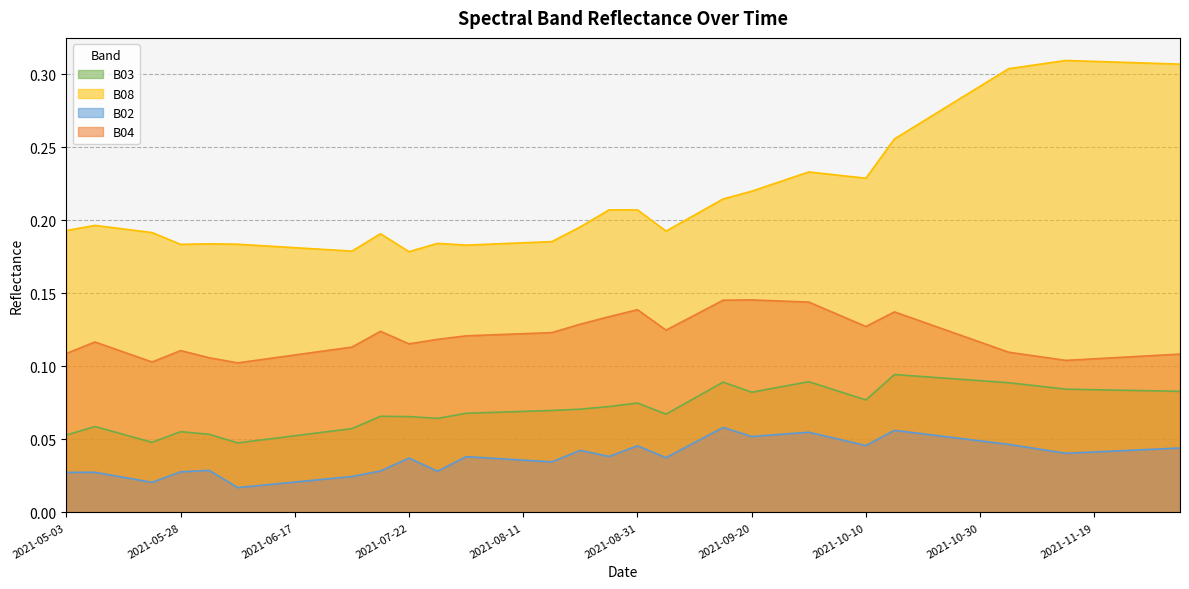

True or false: B03 has a value of 0.0 at 2021-11-19.

False